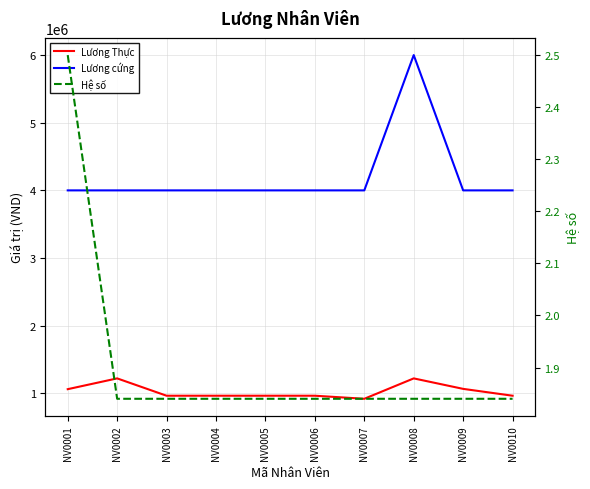

Which series changed the most between NV0002 and NV0007?

Lương Thực